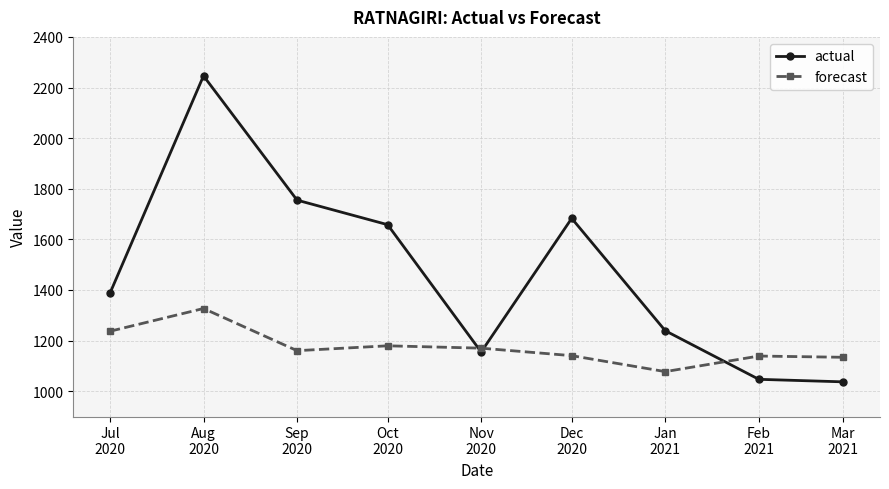

Which series ends up on top after the final intersection of forecast and actual?

forecast